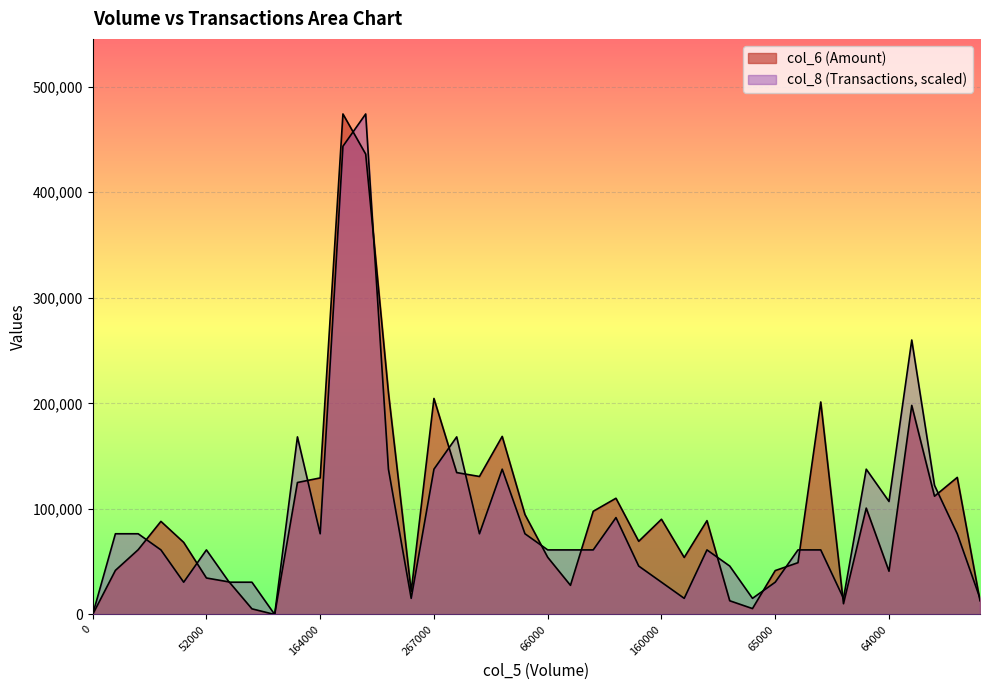

List the series in order of their peak value, lowest first.

col_6, col_8